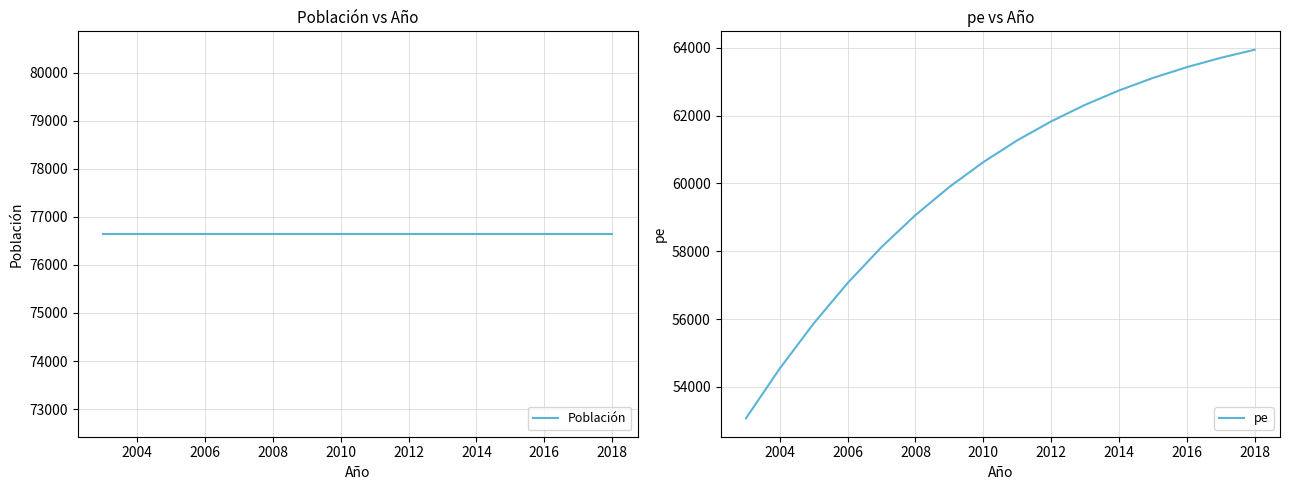

The pe series shows 57063 at 2006. True or false?

True